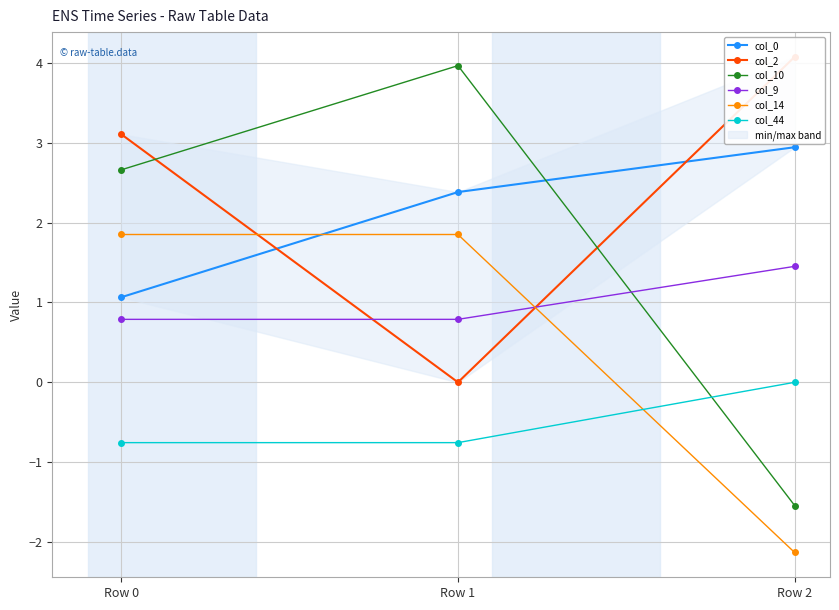

Reading left to right, what are all the values shown in this chart?

col_0: 1.1	2.4	2.9
col_2: 3.1	0.0	4.1
col_10: 2.7	4.0	-1.5
col_9: 0.8	0.8	1.5
col_14: 1.9	1.9	-2.1
col_44: -0.8	-0.8	0.0